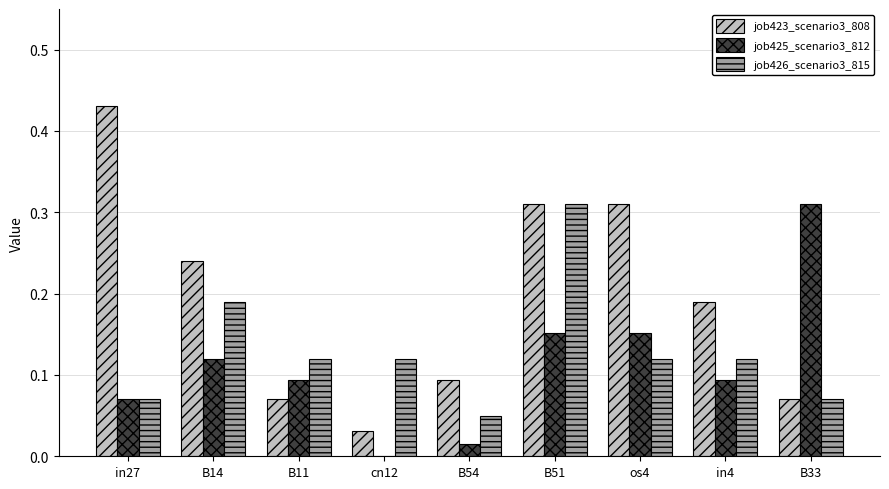

True or false: job425_scenario3_812 has a value of 0.0 at in27.

False